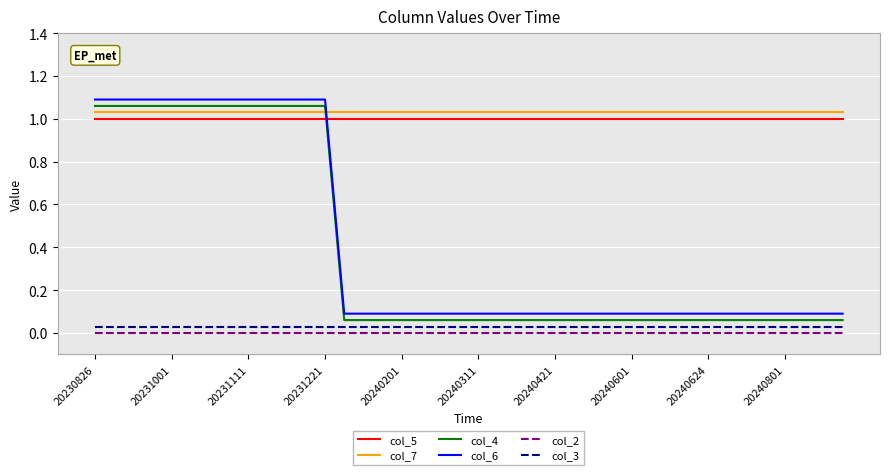

True or false: col_3 and col_6 cross at least once.

False